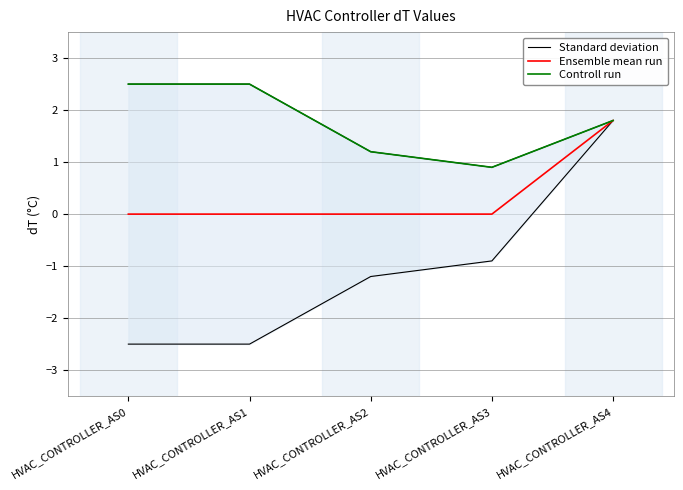

Count the number of categories in the chart.

5